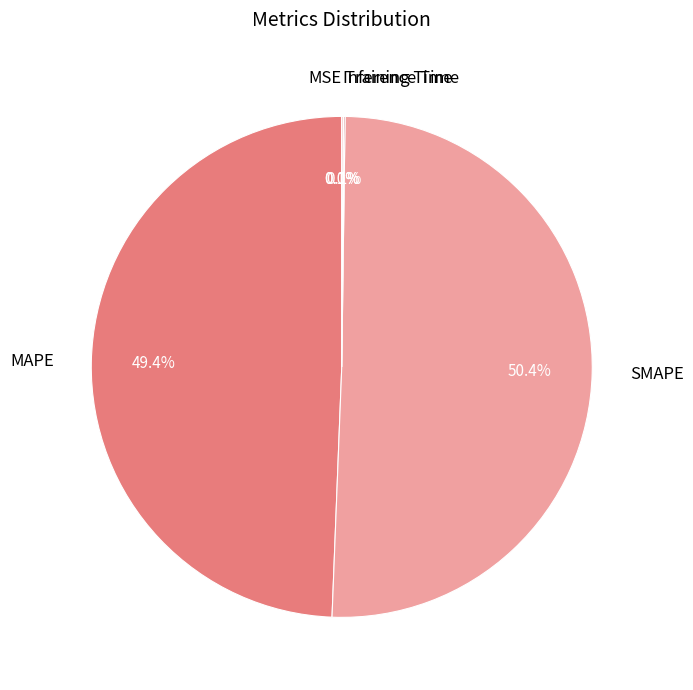

To the nearest percent, what percentage of the pie is MAPE?

49%